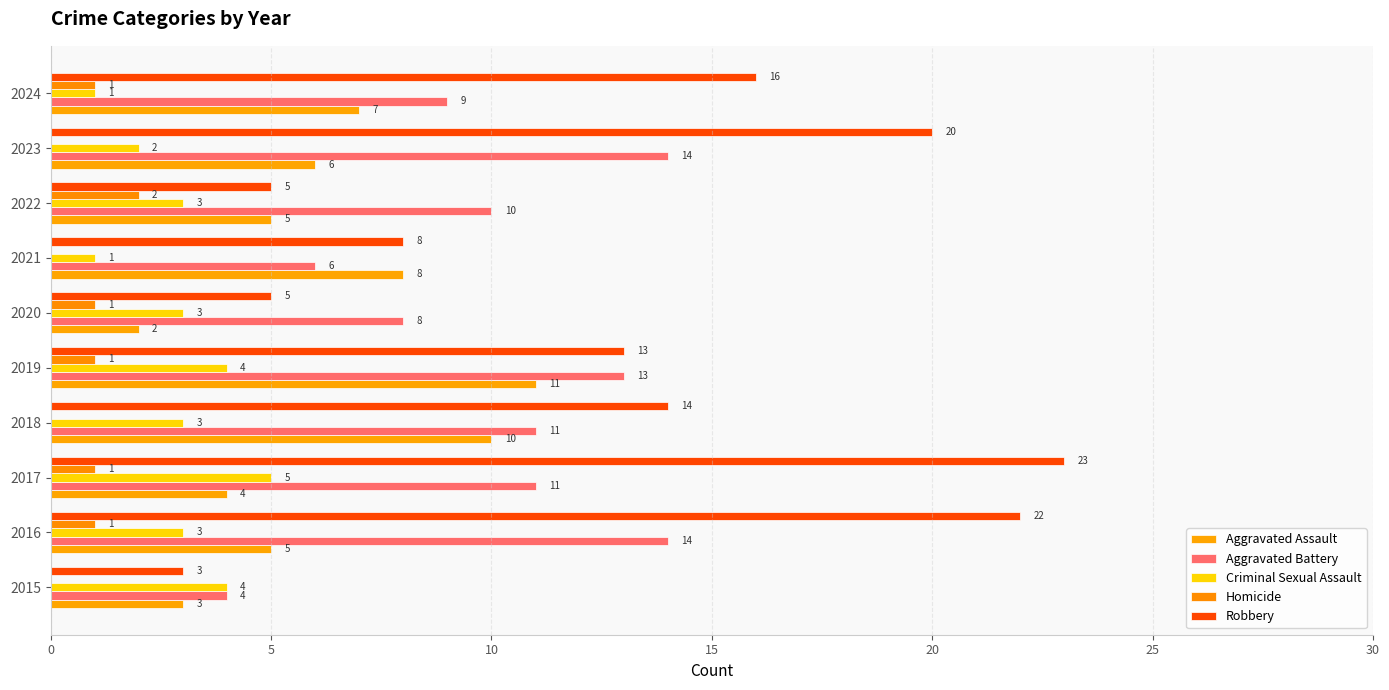

Count the number of categories in the chart.

10